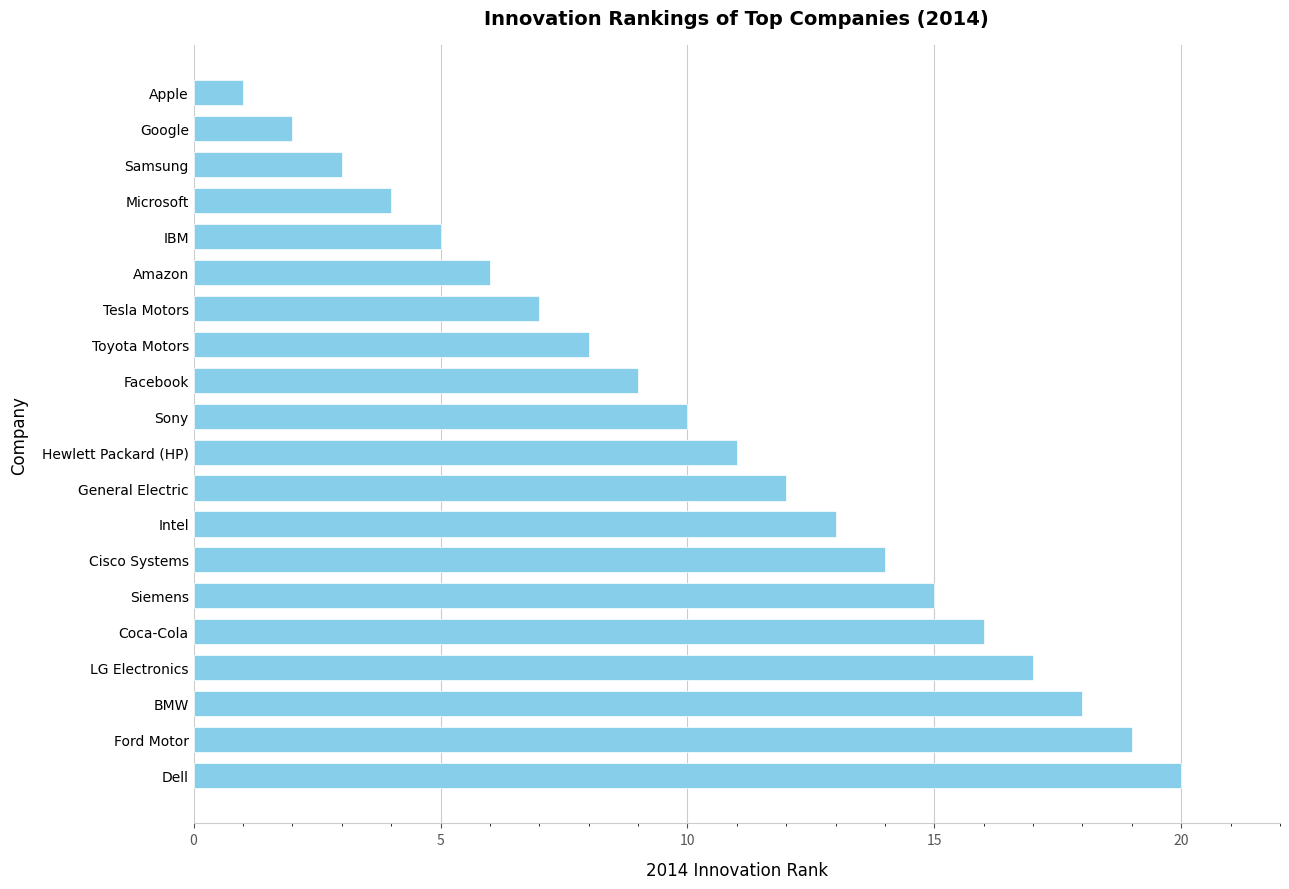

Approximately how many times larger is the value at General Electric compared to Microsoft?

3.0